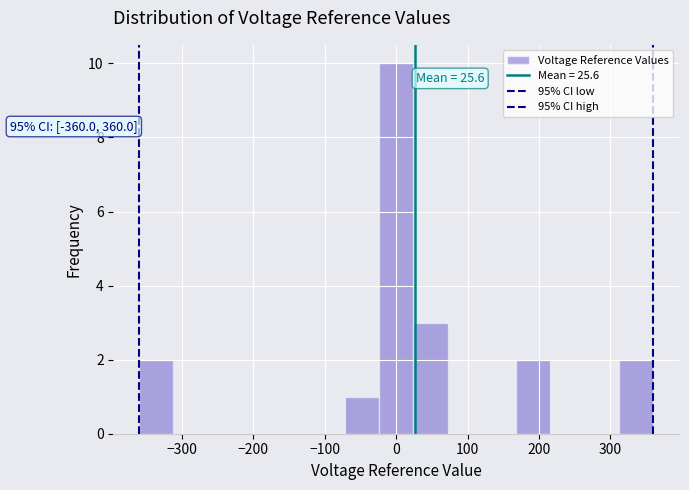

Over which range of the x-axis is the bar tallest?

-24 to 24